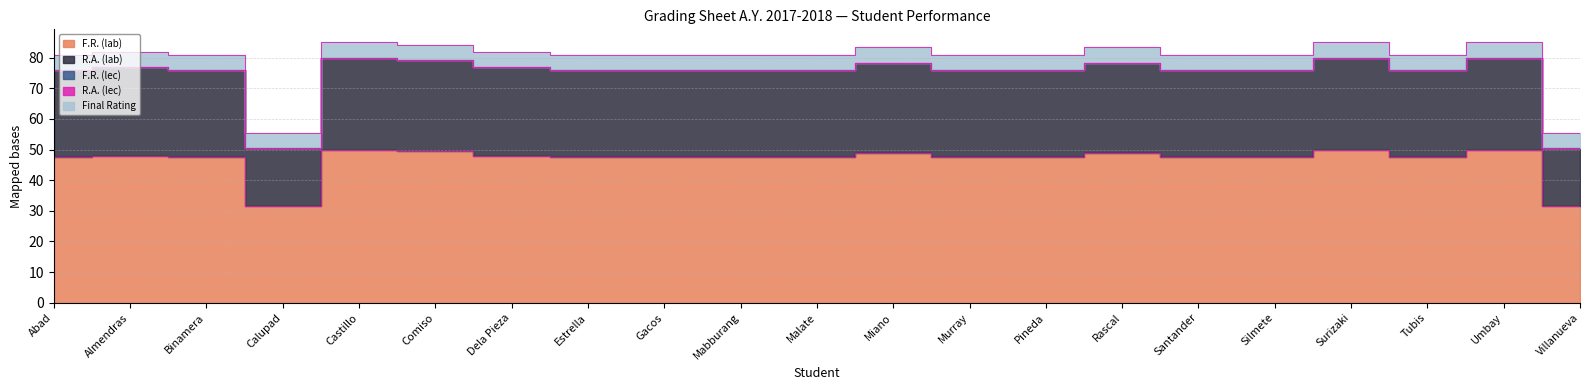

Reading right to left, transcribe all the data shown in this chart.

F.R. (lab): Villanueva=31.5	Umbay=50.0	Tubis=47.5	Surizaki=50.0	Silmete=47.5	Santander=47.5	Rascal=49.0	Pineda=47.5	Murray=47.5	Miano=49.0	Malate=47.5	Mabburang=47.5	Gacos=47.5	Estrella=47.5	Dela Pieza=48.0	Comiso=49.5	Castillo=50.0	Calupad=31.5	Binamera=47.5	Almendras=48.0	Abad=47.5
R.A. (lab): Villanueva=18.9	Umbay=30.0	Tubis=28.5	Surizaki=30.0	Silmete=28.5	Santander=28.5	Rascal=29.4	Pineda=28.5	Murray=28.5	Miano=29.4	Malate=28.5	Mabburang=28.5	Gacos=28.5	Estrella=28.5	Dela Pieza=28.8	Comiso=29.7	Castillo=30.0	Calupad=18.9	Binamera=28.5	Almendras=28.8	Abad=28.5
F.R. (lec): Villanueva=0.0	Umbay=0.0	Tubis=0.0	Surizaki=0.0	Silmete=0.0	Santander=0.0	Rascal=0.0	Pineda=0.0	Murray=0.0	Miano=0.0	Malate=0.0	Mabburang=0.0	Gacos=0.0	Estrella=0.0	Dela Pieza=0.0	Comiso=0.0	Castillo=0.0	Calupad=0.0	Binamera=0.0	Almendras=0.0	Abad=0.0
R.A. (lec): Villanueva=0.0	Umbay=0.0	Tubis=0.0	Surizaki=0.0	Silmete=0.0	Santander=0.0	Rascal=0.0	Pineda=0.0	Murray=0.0	Miano=0.0	Malate=0.0	Mabburang=0.0	Gacos=0.0	Estrella=0.0	Dela Pieza=0.0	Comiso=0.0	Castillo=0.0	Calupad=0.0	Binamera=0.0	Almendras=0.0	Abad=0.0
Final Rating: Villanueva=5.0	Umbay=5.0	Tubis=5.0	Surizaki=5.0	Silmete=5.0	Santander=5.0	Rascal=5.0	Pineda=5.0	Murray=5.0	Miano=5.0	Malate=5.0	Mabburang=5.0	Gacos=5.0	Estrella=5.0	Dela Pieza=5.0	Comiso=5.0	Castillo=5.0	Calupad=5.0	Binamera=5.0	Almendras=5.0	Abad=5.0